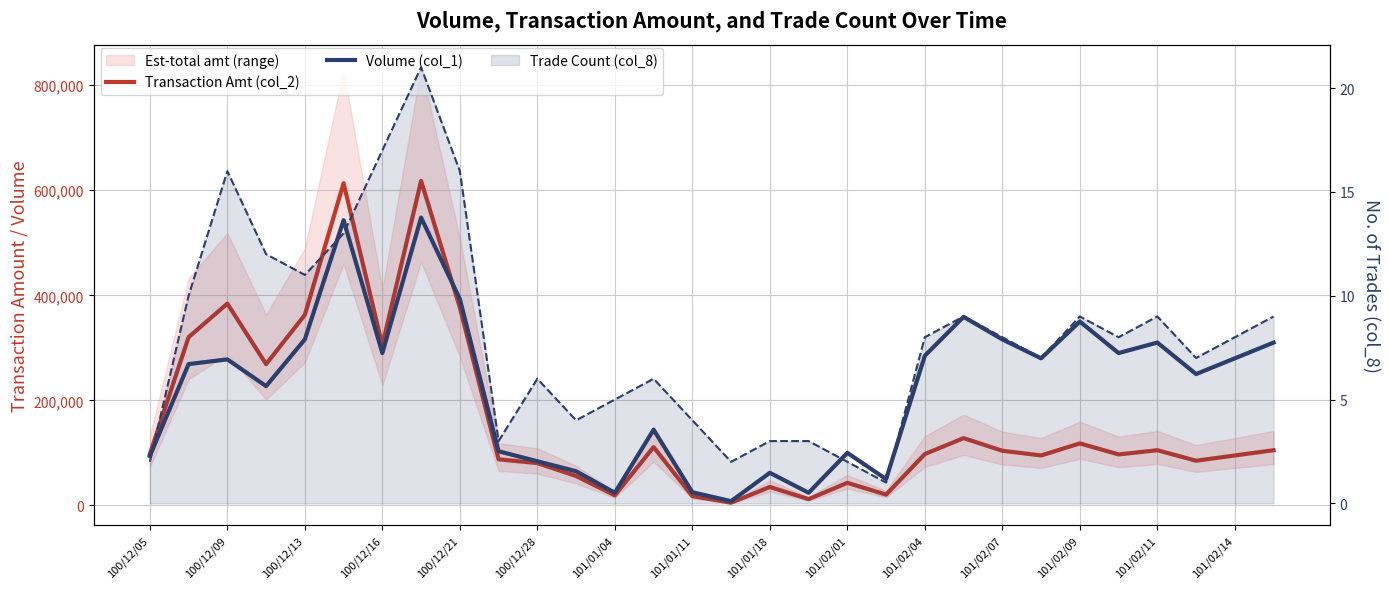

Which series ends up on top after the final intersection of Volume (col_1) and Transaction Amt (col_2)?

Volume (col_1)